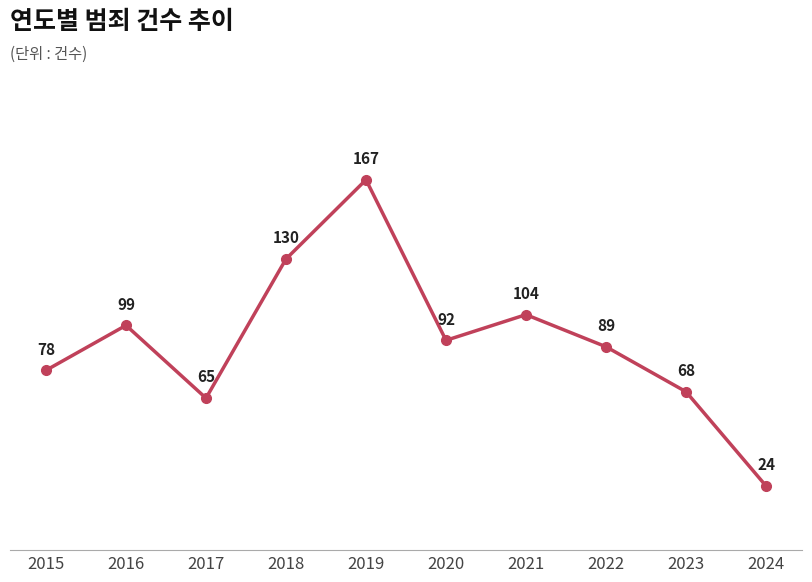

True or false: the data has more than 1 interior local peaks.

True